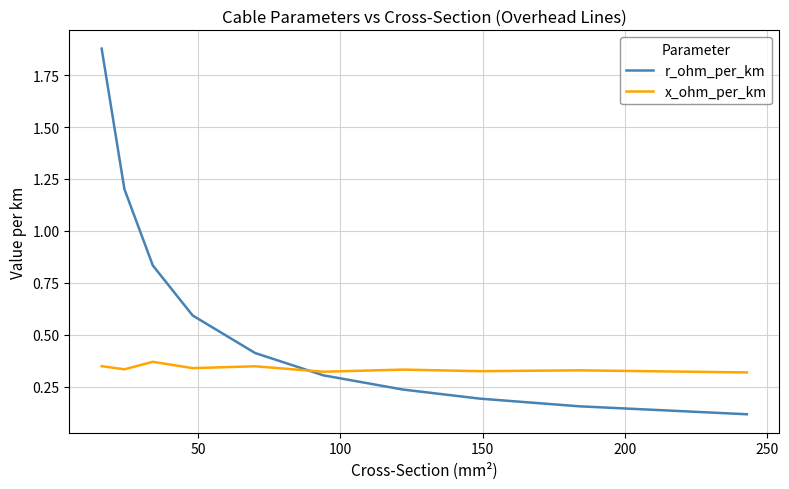

Which series has the largest range (max minus min)?

r_ohm_per_km